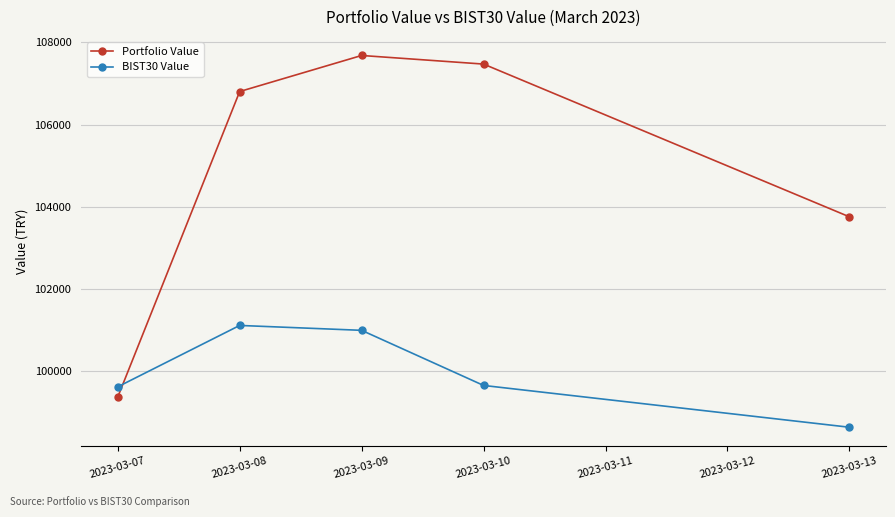

What is the value of the BIST30 Value point at the 1st from the left?

99610.2